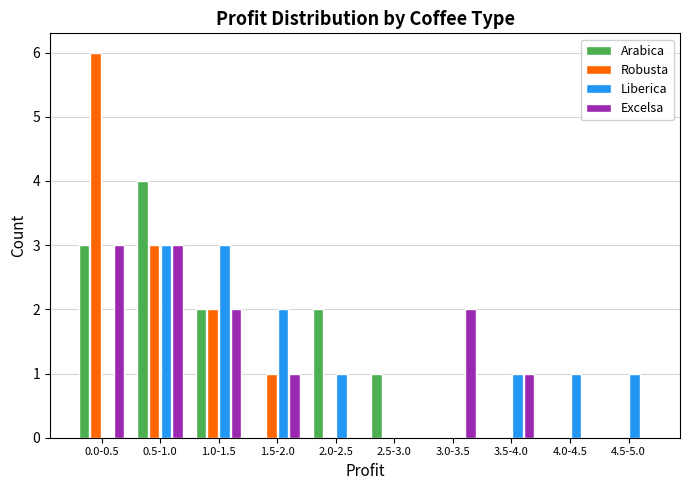

What is the total value across all series at 0.5-1.0?

13